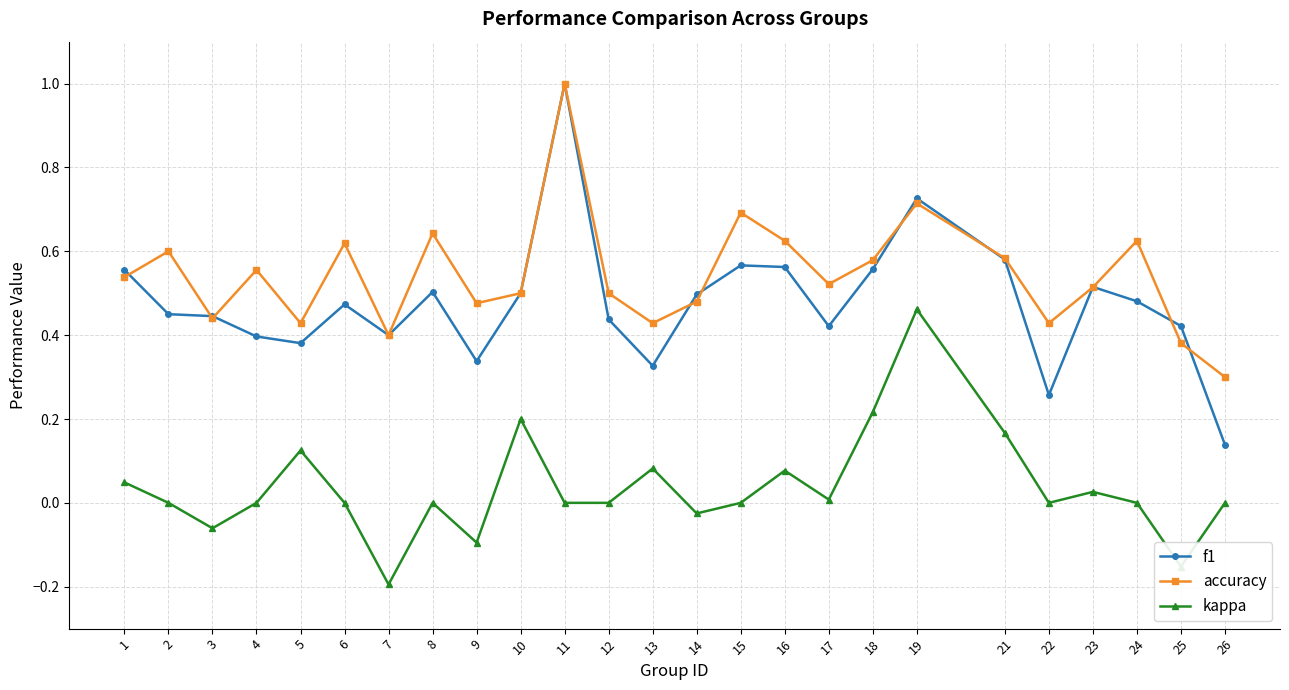

True or false: kappa and f1 intersect in this chart.

False